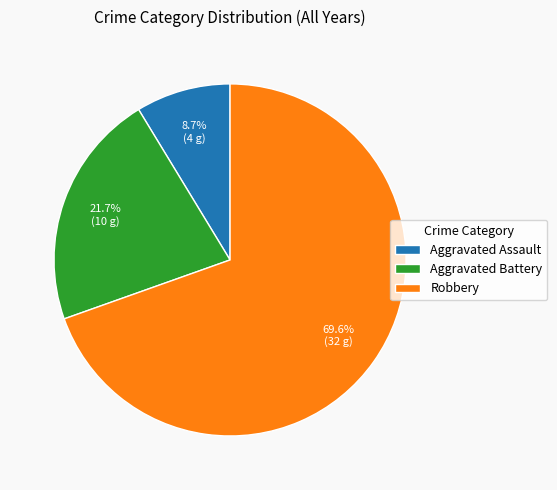

Is the sum of Aggravated Battery and Robbery greater than half?

Yes